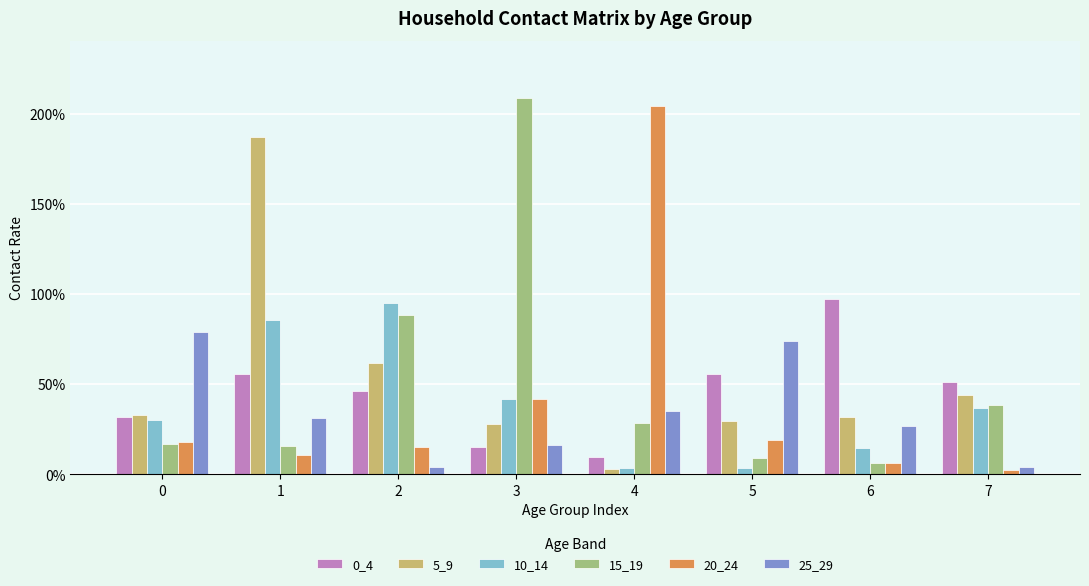

Reading right to left, list all the values displayed in this chart.

0_4: 0.5	1.0	0.6	0.1	0.2	0.5	0.6	0.3
5_9: 0.4	0.3	0.3	0.0	0.3	0.6	1.9	0.3
10_14: 0.4	0.1	0.0	0.0	0.4	0.9	0.9	0.3
15_19: 0.4	0.1	0.1	0.3	2.1	0.9	0.2	0.2
20_24: 0.0	0.1	0.2	2.0	0.4	0.2	0.1	0.2
25_29: 0.0	0.3	0.7	0.4	0.2	0.0	0.3	0.8